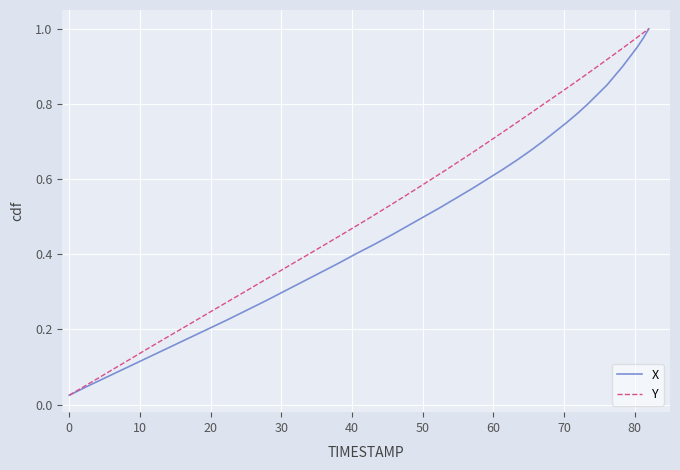

Which series has the largest range (max minus min)?

X